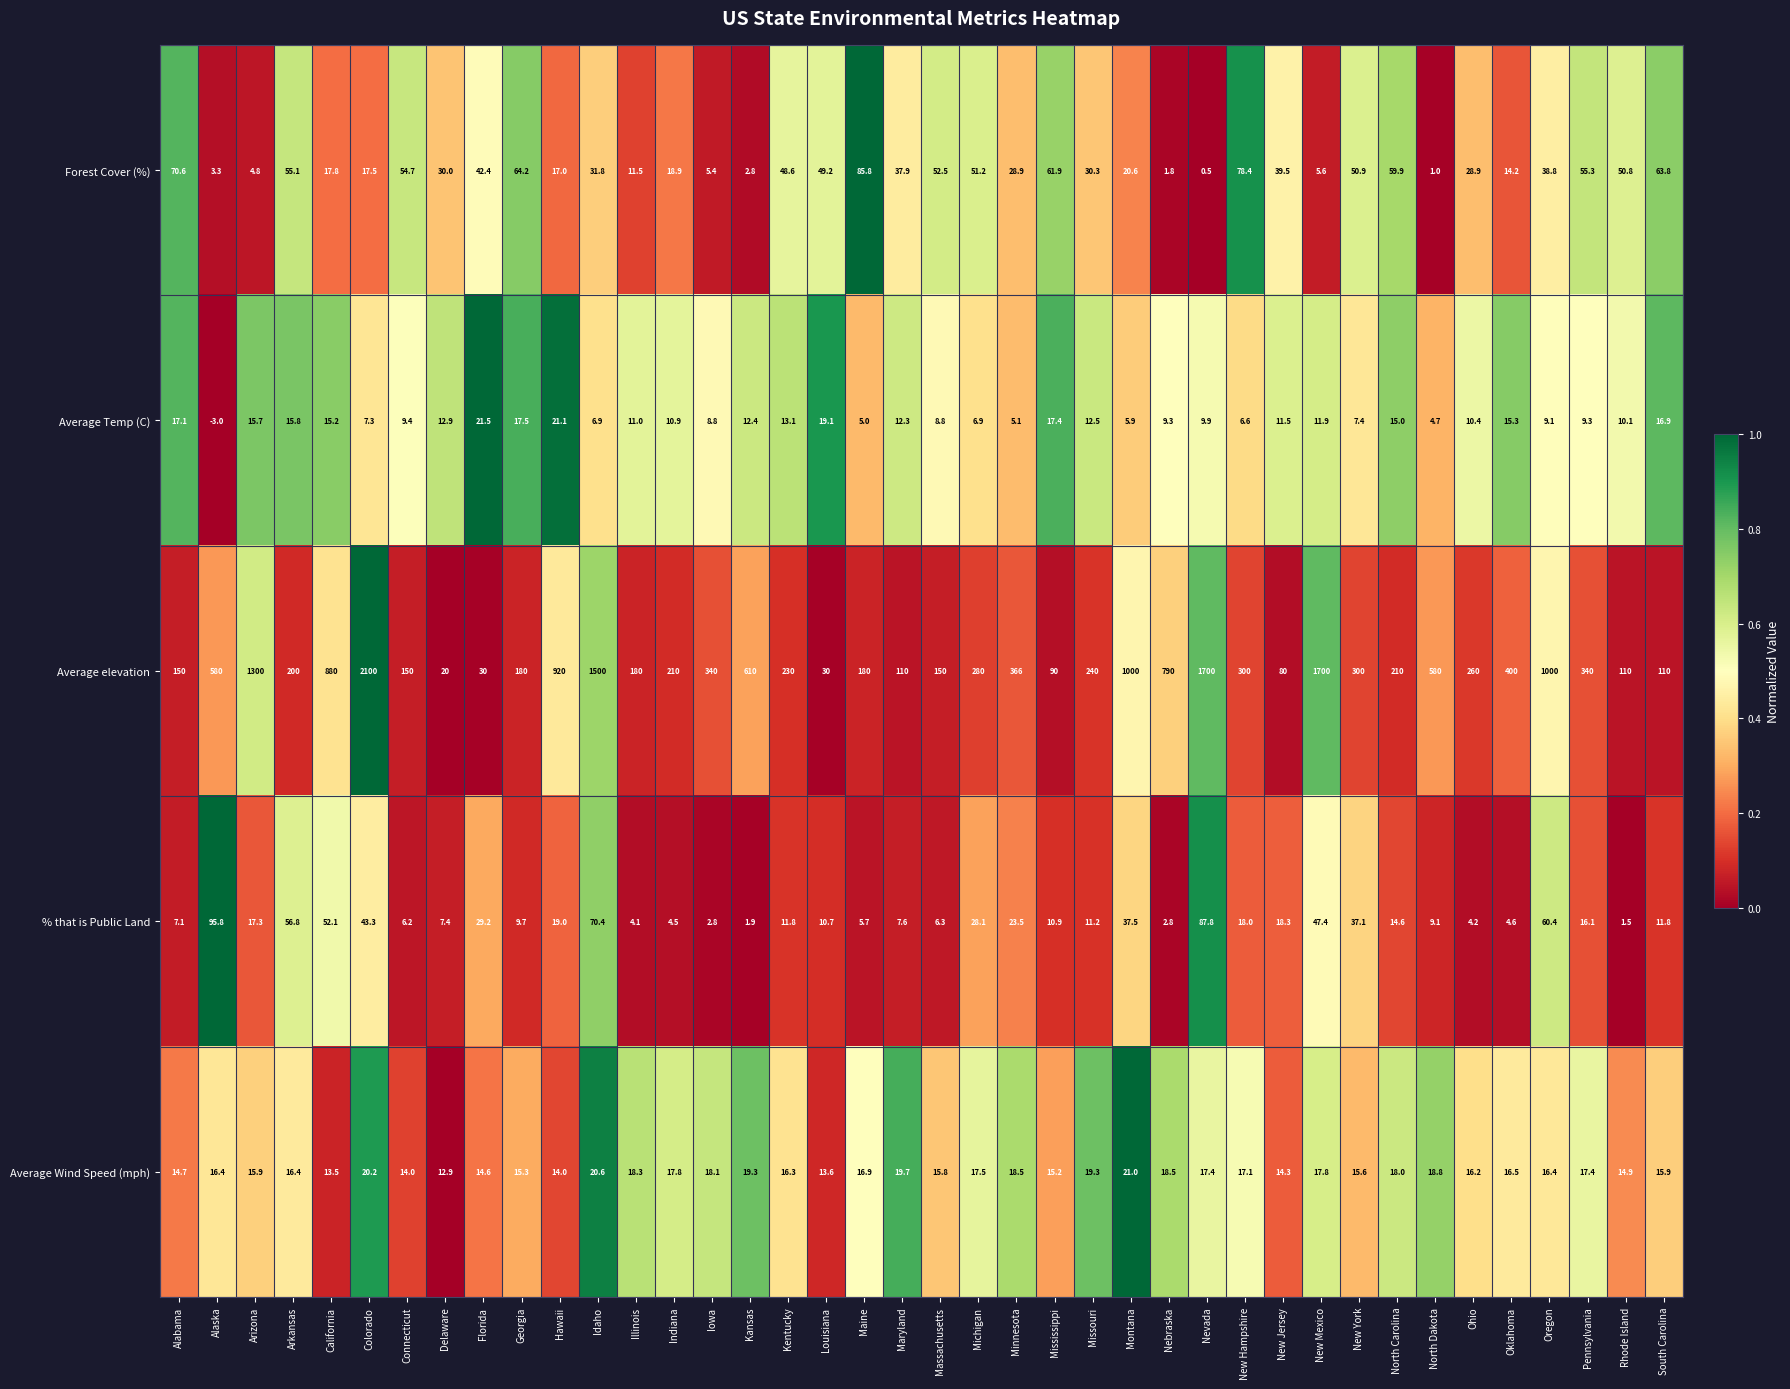

Which category has the highest value in the Forest Cover (%) series?

Maine